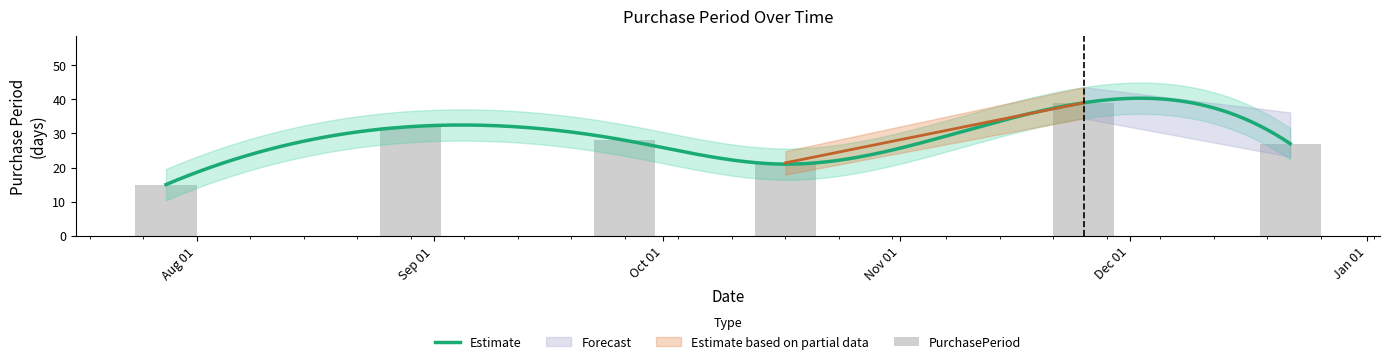

The value at Jan 01 is 27. True or false?

True